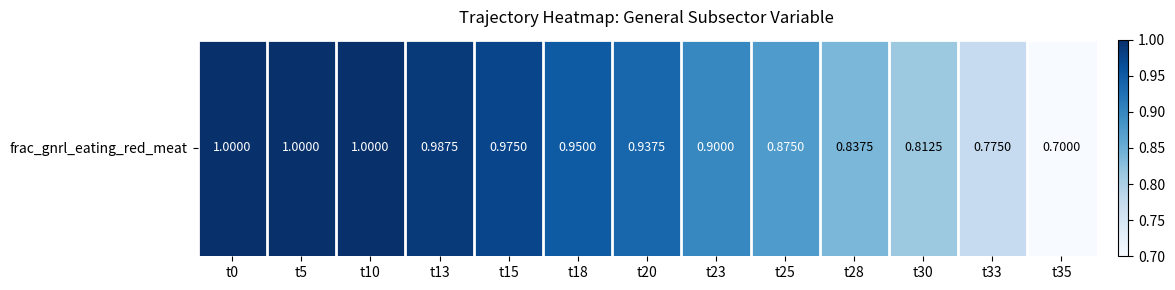

True or false: the data shows 1.0 at t18.

True